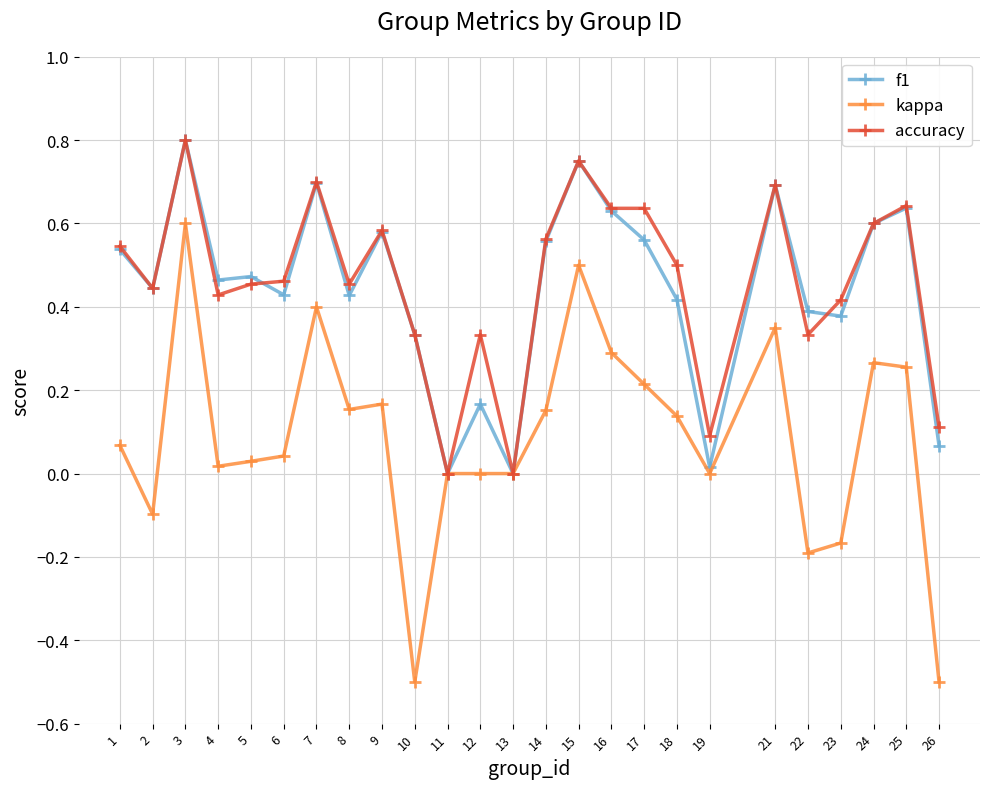

Which series changed the most between 4 and 24?

kappa